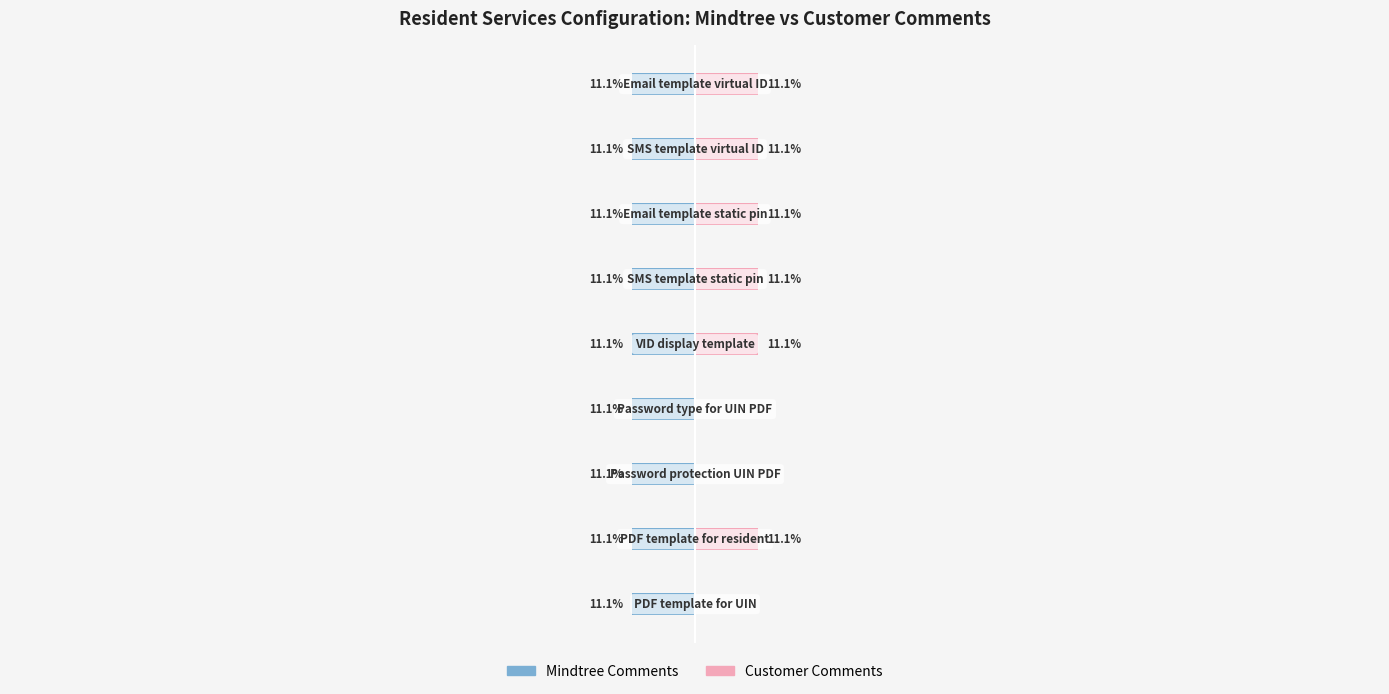

What is the difference between the second highest and minimum values in the Customer Comments series?

11.1